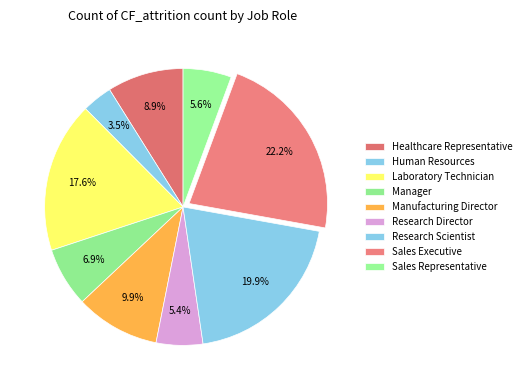

How much of the chart is everything except Laboratory Technician?

82.4%